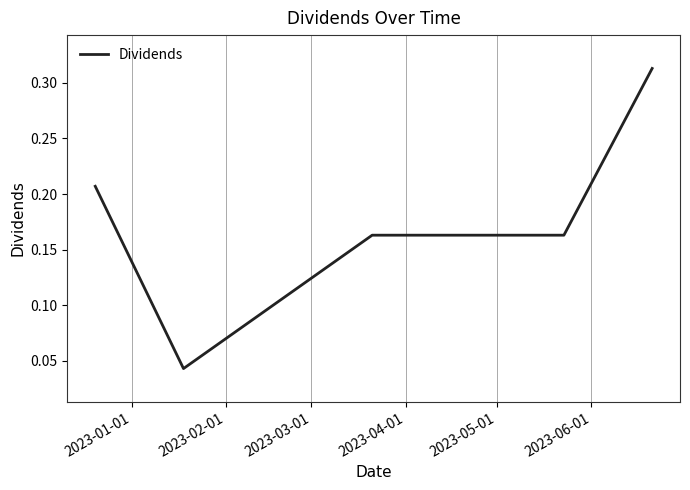

What is the sum of all values?

0.9